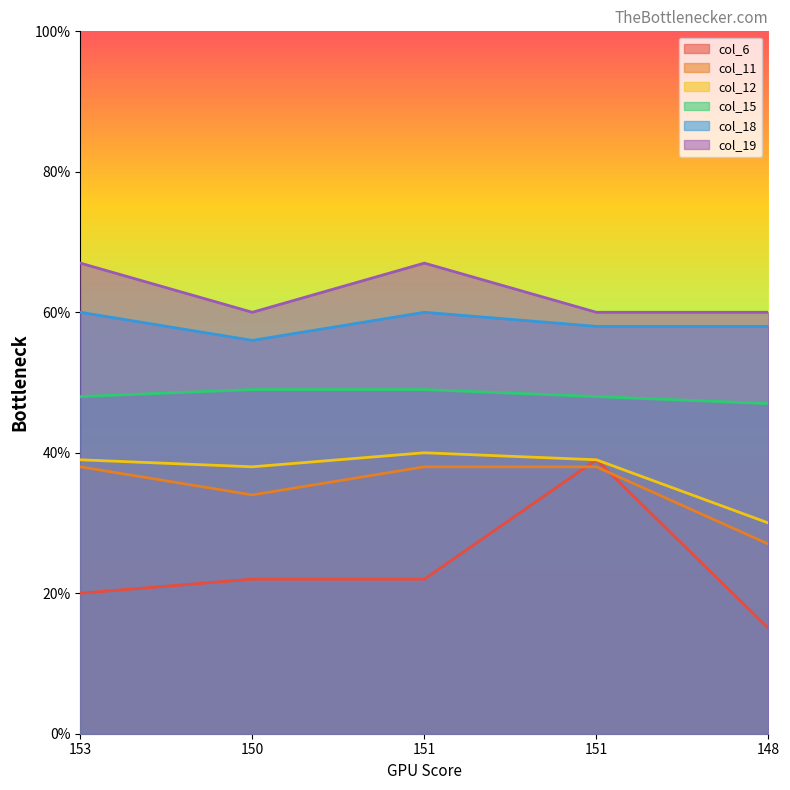

Rank the categories by col_6 value from lowest to highest.

148, 153, 150, 151, 151